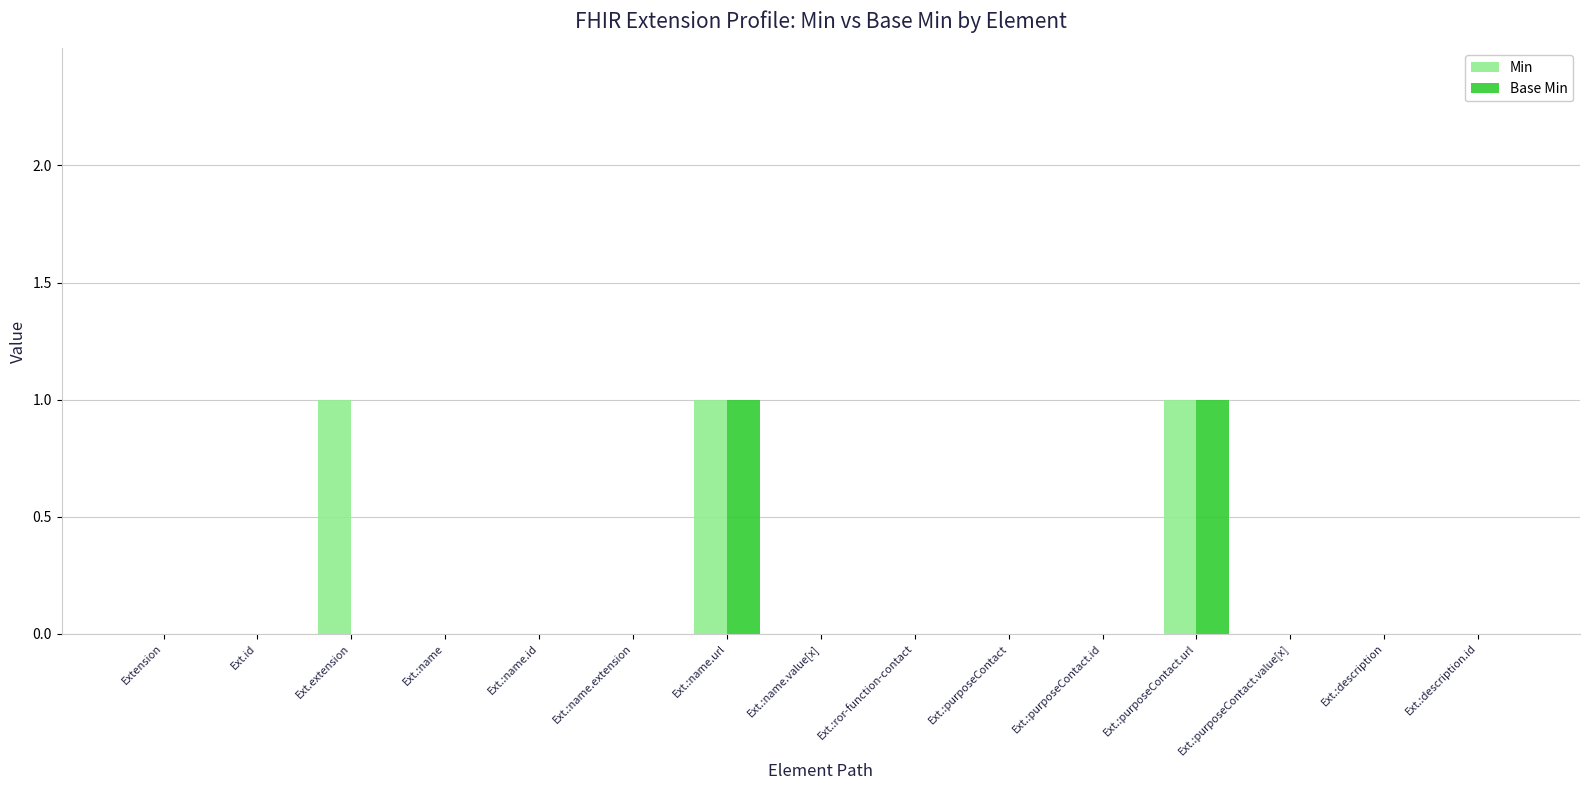

Are the bars horizontal?

No